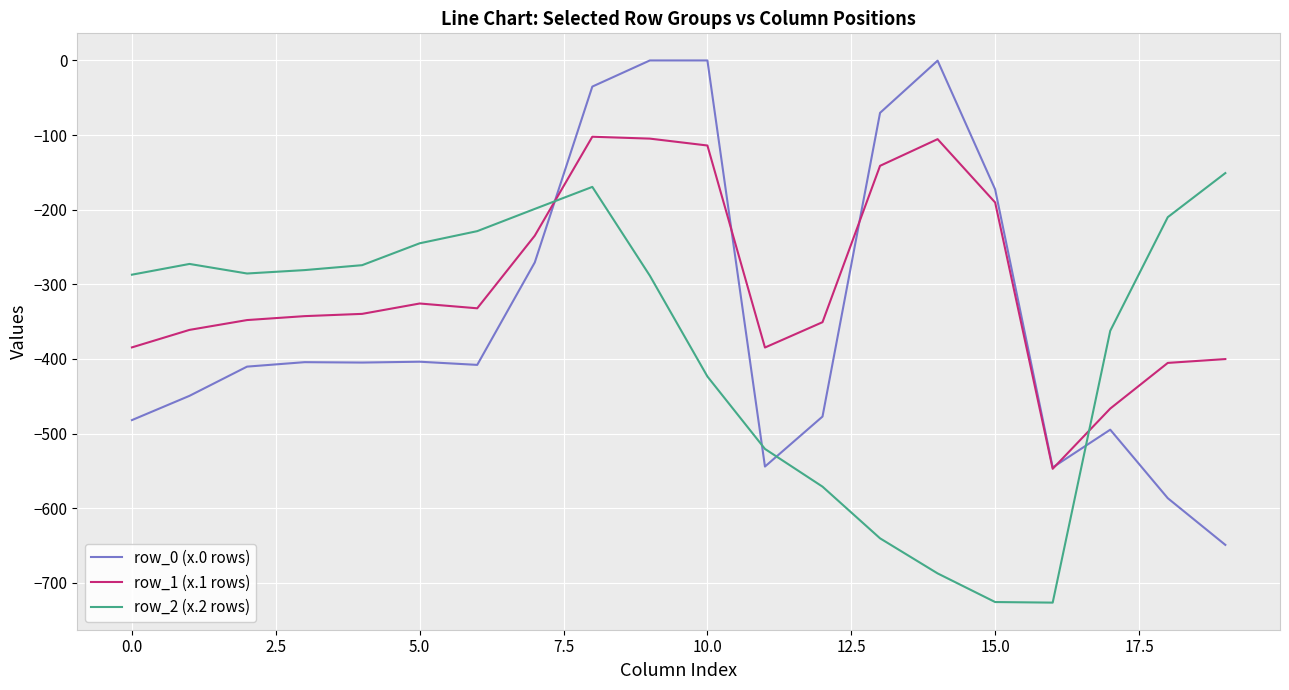

After their last crossing, which series has the higher values: row_2 (x.2 rows) or row_0 (x.0 rows)?

row_2 (x.2 rows)